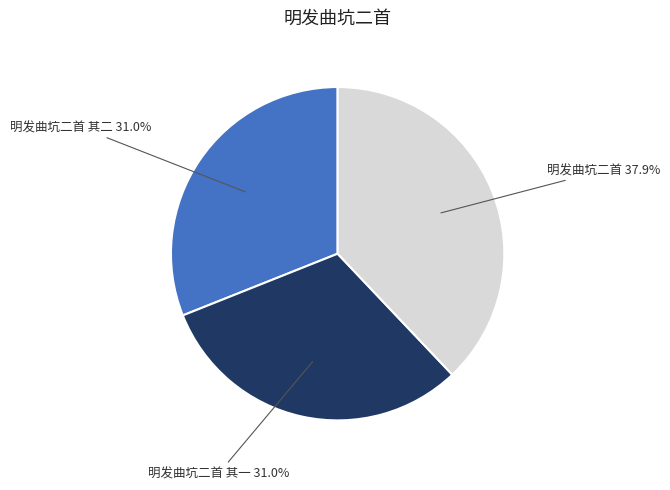

Does any single category account for the majority?

No